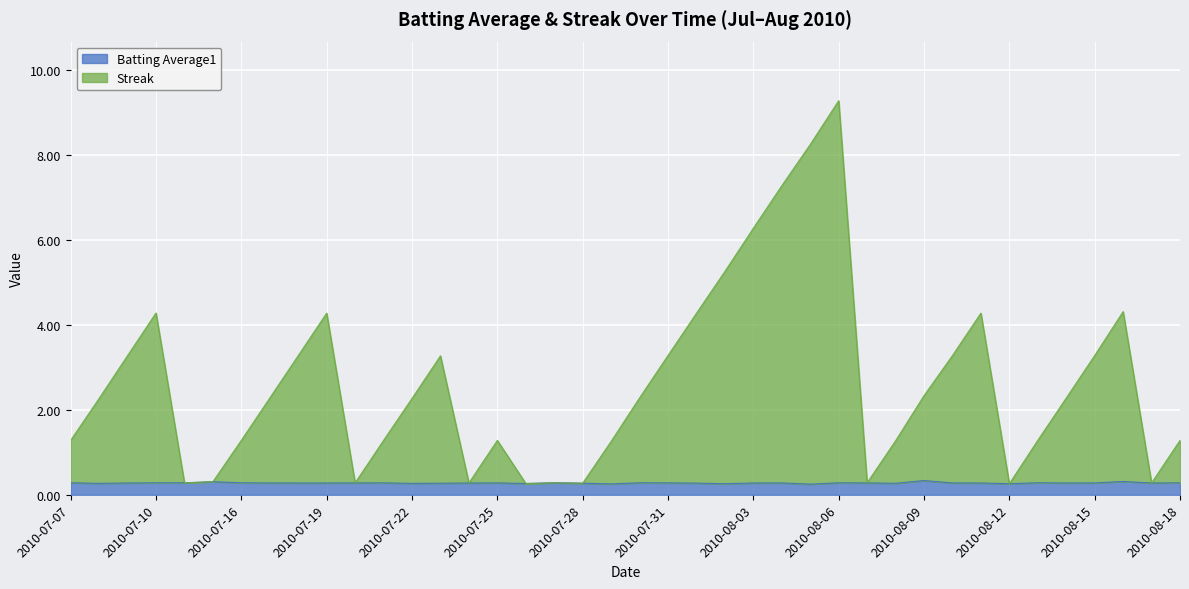

Reading left to right, extract all data points from this chart.

Batting Average1: 2010-07-07=0.3	2010-07-08=0.3	2010-07-09=0.3	2010-07-10=0.3	2010-07-11=0.3	2010-07-15=0.3	2010-07-16=0.3	2010-07-17=0.3	2010-07-18=0.3	2010-07-19=0.3	2010-07-20=0.3	2010-07-21=0.3	2010-07-22=0.3	2010-07-23=0.3	2010-07-24=0.3	2010-07-25=0.3	2010-07-26=0.3	2010-07-27=0.3	2010-07-28=0.3	2010-07-29=0.3	2010-07-30=0.3	2010-07-31=0.3	2010-08-01=0.3	2010-08-02=0.3	2010-08-03=0.3	2010-08-04=0.3	2010-08-05=0.2	2010-08-06=0.3	2010-08-07=0.3	2010-08-08=0.3	2010-08-09=0.3	2010-08-10=0.3	2010-08-11=0.3	2010-08-12=0.3	2010-08-13=0.3	2010-08-14=0.3	2010-08-15=0.3	2010-08-16=0.3	2010-08-17=0.3	2010-08-18=0.3
Streak: 2010-07-07=1.3	2010-07-08=2.3	2010-07-09=3.3	2010-07-10=4.3	2010-07-11=0.3	2010-07-15=0.3	2010-07-16=1.3	2010-07-17=2.3	2010-07-18=3.3	2010-07-19=4.3	2010-07-20=0.3	2010-07-21=1.3	2010-07-22=2.3	2010-07-23=3.3	2010-07-24=0.3	2010-07-25=1.3	2010-07-26=0.3	2010-07-27=0.3	2010-07-28=0.3	2010-07-29=1.3	2010-07-30=2.3	2010-07-31=3.3	2010-08-01=4.3	2010-08-02=5.3	2010-08-03=6.3	2010-08-04=7.3	2010-08-05=8.2	2010-08-06=9.3	2010-08-07=0.3	2010-08-08=1.3	2010-08-09=2.3	2010-08-10=3.3	2010-08-11=4.3	2010-08-12=0.3	2010-08-13=1.3	2010-08-14=2.3	2010-08-15=3.3	2010-08-16=4.3	2010-08-17=0.3	2010-08-18=1.3